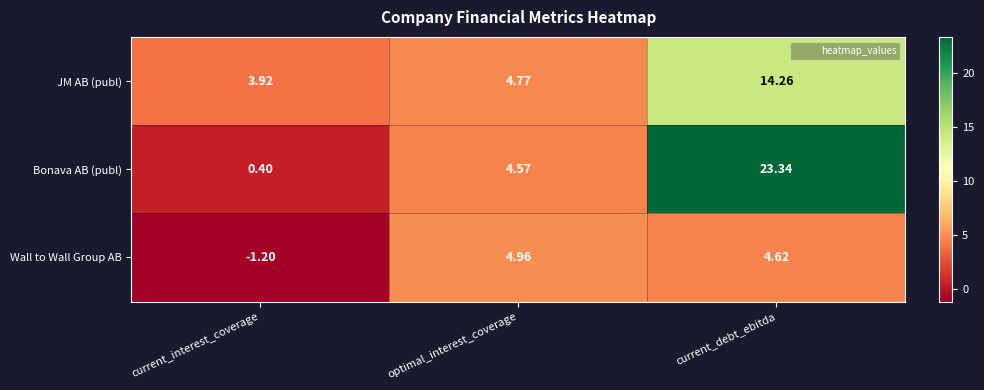

Rank the series at current_debt_ebitda from highest to lowest value.

Bonava AB (publ), JM AB (publ), Wall to Wall Group AB